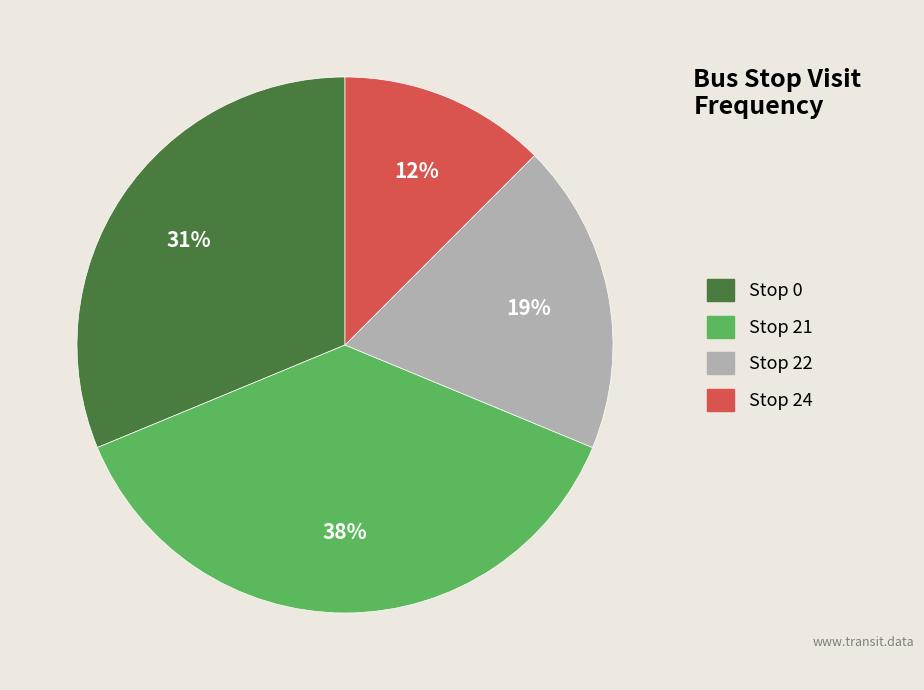

Do Stop 0 and Stop 21 together represent more than half of the pie?

Yes